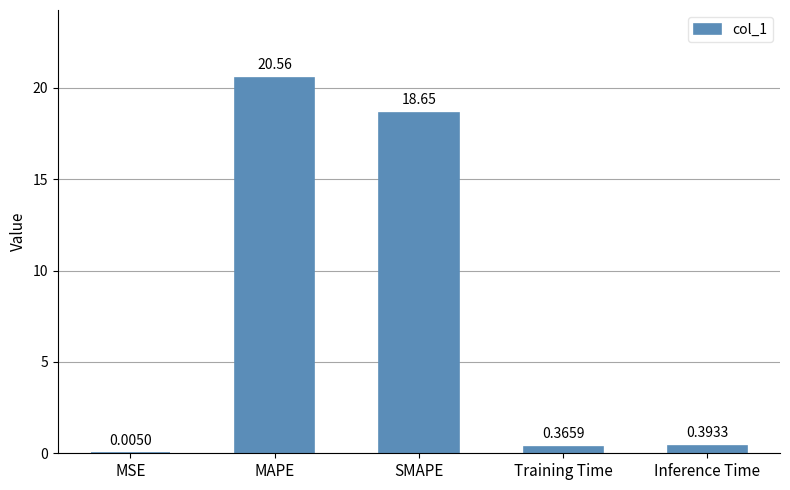

Are the bars horizontal?

No